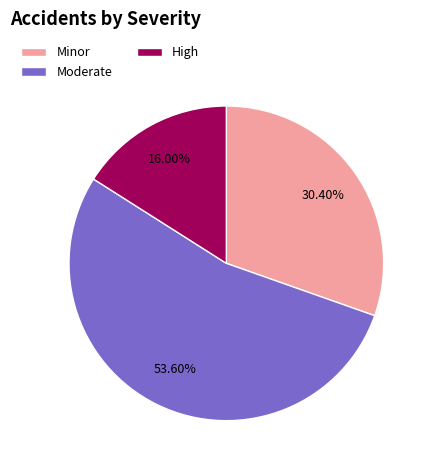

To the nearest percent, what percentage of the pie is High?

16%